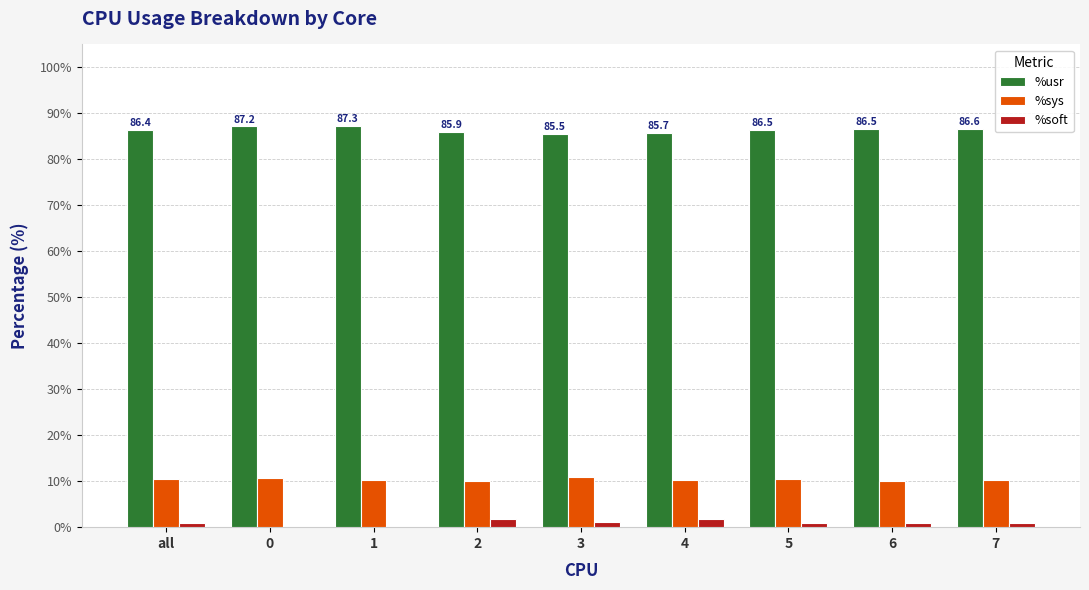

True or false: %soft has a value of 0.9 at 6.

True